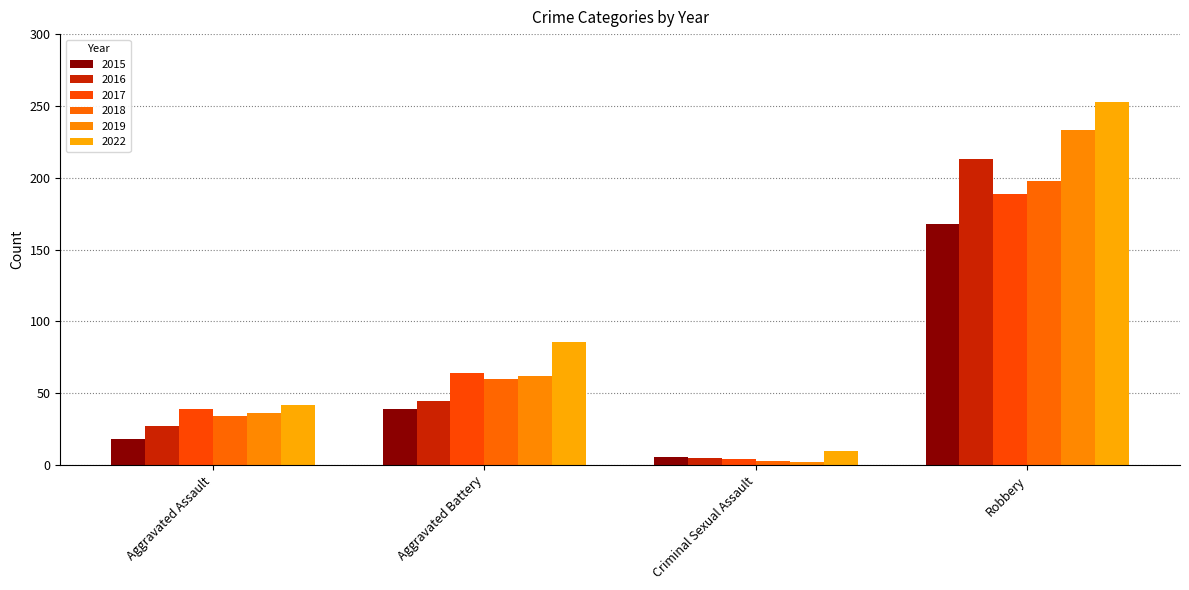

List the labels in order of 2019 value, smallest first.

Criminal Sexual Assault, Aggravated Assault, Aggravated Battery, Robbery